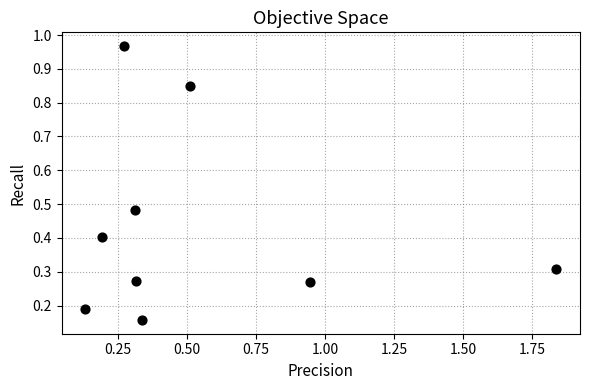

What is the average Y value?

0.4